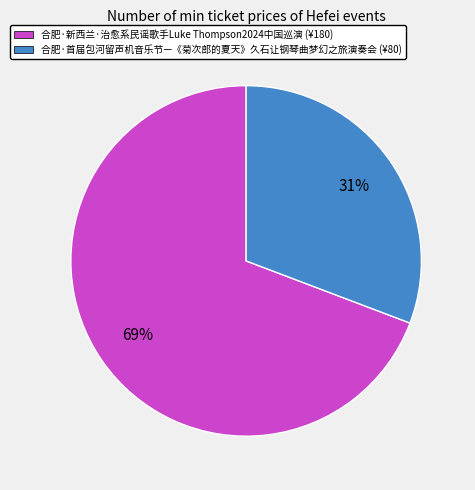

Combined, do 合肥·首届包河留声机音乐节—《菊次郎的夏天》久石让钢琴曲梦幻之旅演奏会 (¥80) and 合肥·新西兰·治愈系民谣歌手Luke Thompson2024中国巡演 (¥180) account for over 50%?

Yes